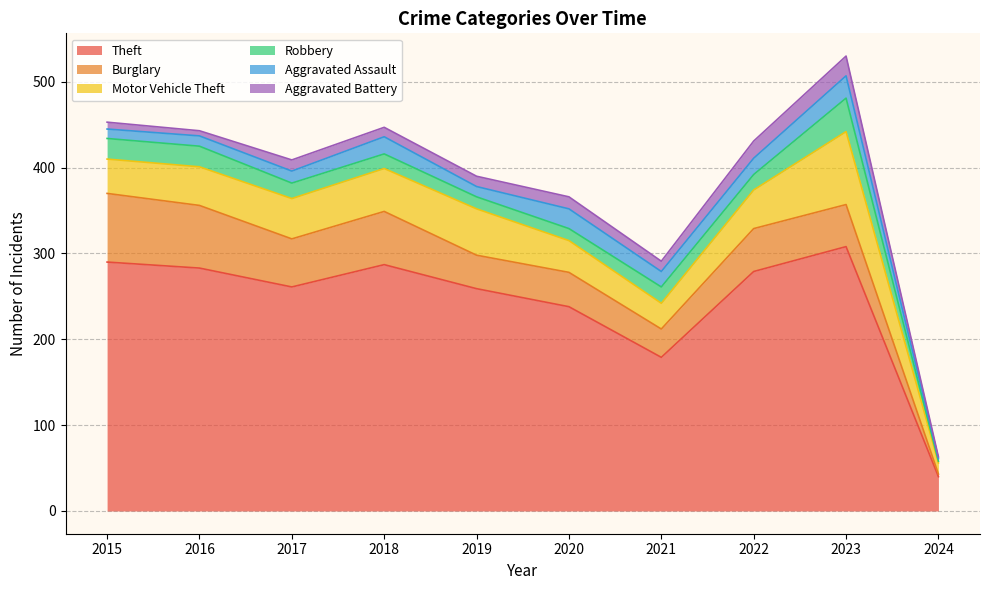

What is the value of the Theft point at the 4th from the left?

287